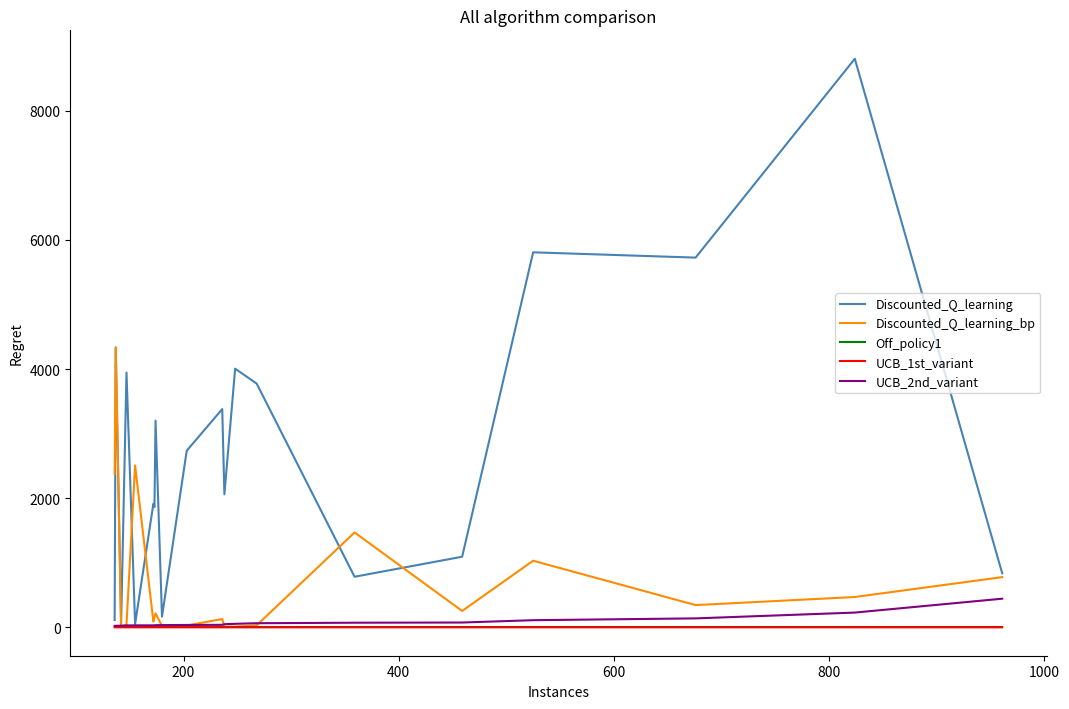

How many lines are shown in the chart?

5